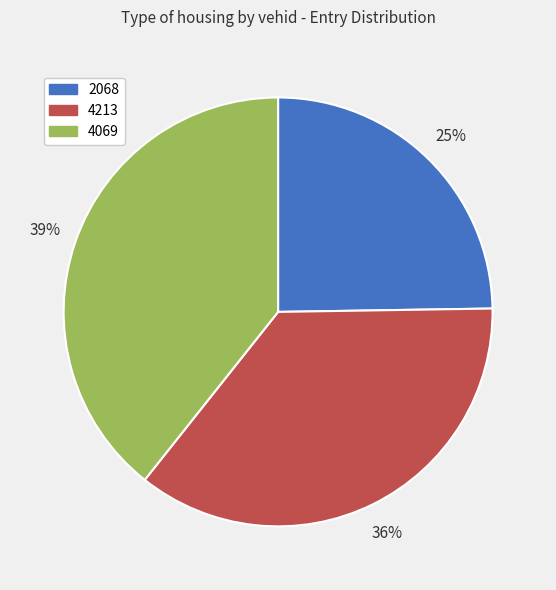

Count the number of slices in the pie.

3